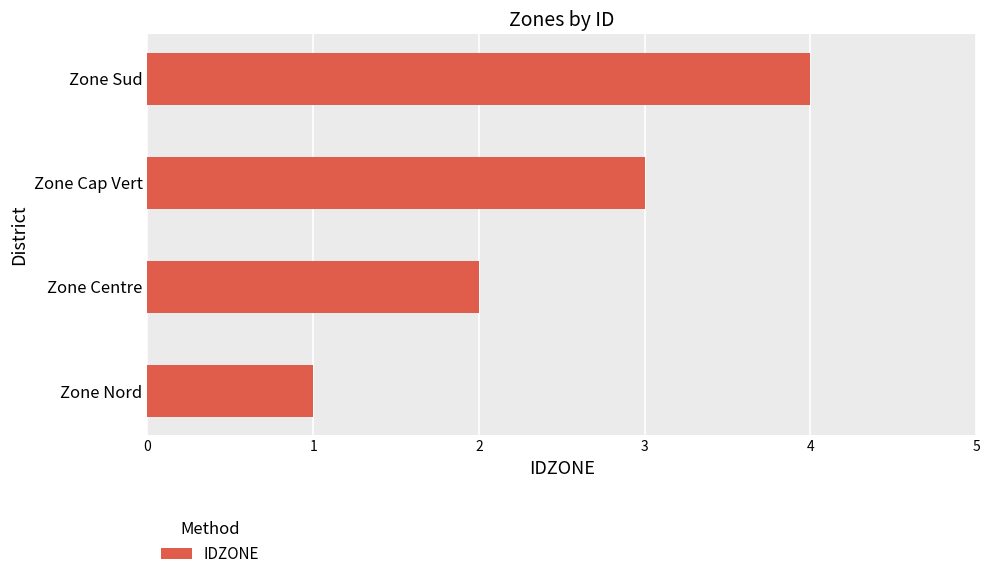

Where is the data nearest to the value 2?

Zone Centre